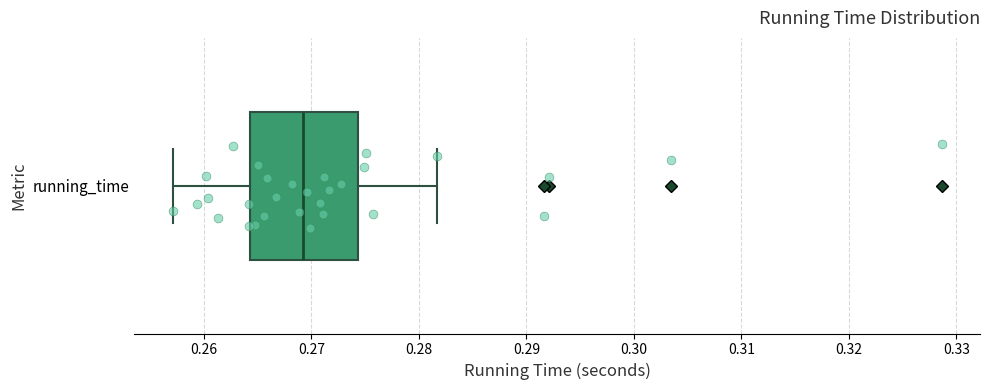

Read this box plot against the x-axis: the position of the median line, the range covered by the box, and the ends of both whiskers. The values are not printed on the chart, so give them approximately, as read against the axis.

median 0.269, box 0.264 to 0.274, whiskers 0.257 to 0.282